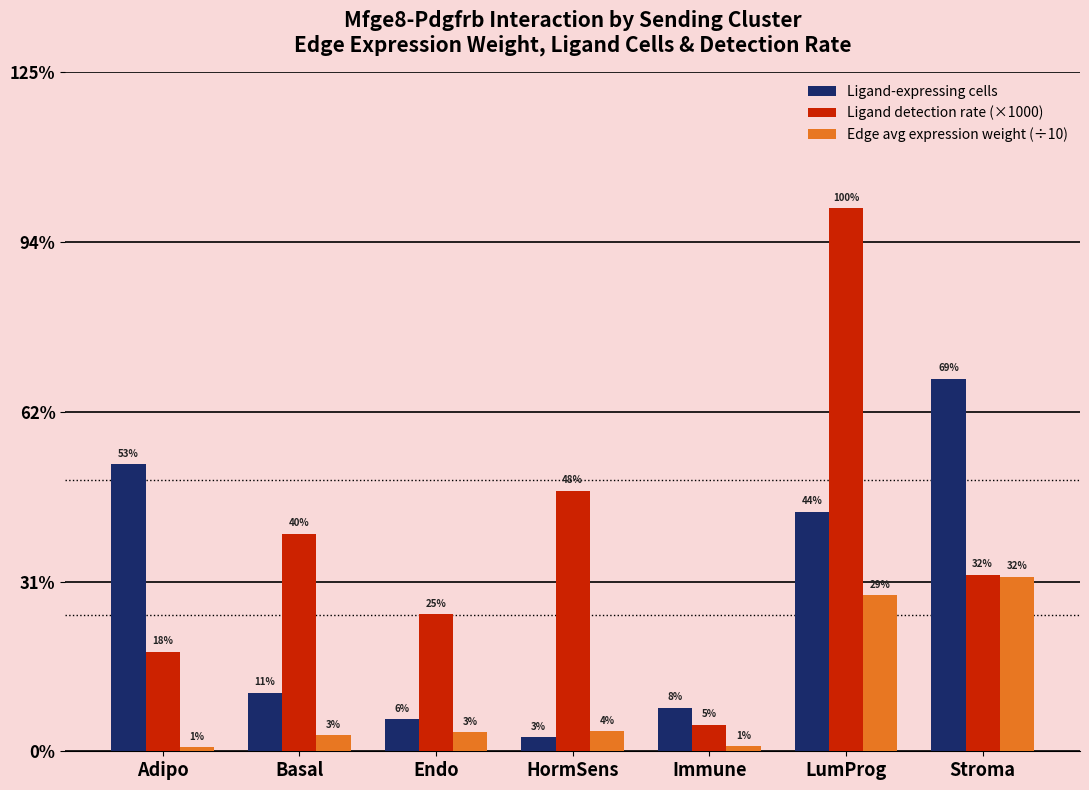

Does the chart contain stacked bars?

No